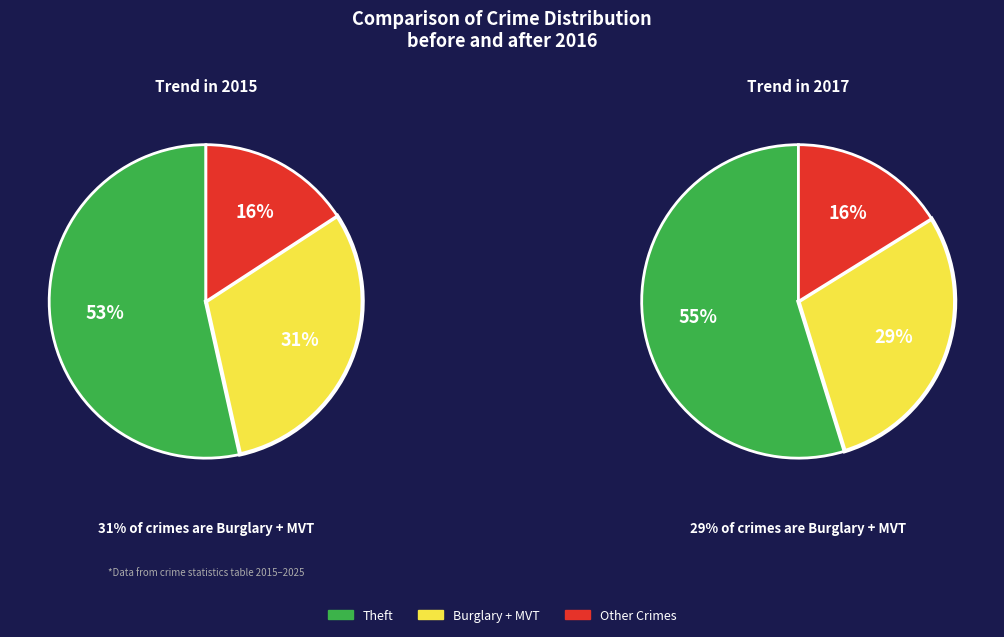

Which category has the biggest portion of the pie?

Theft